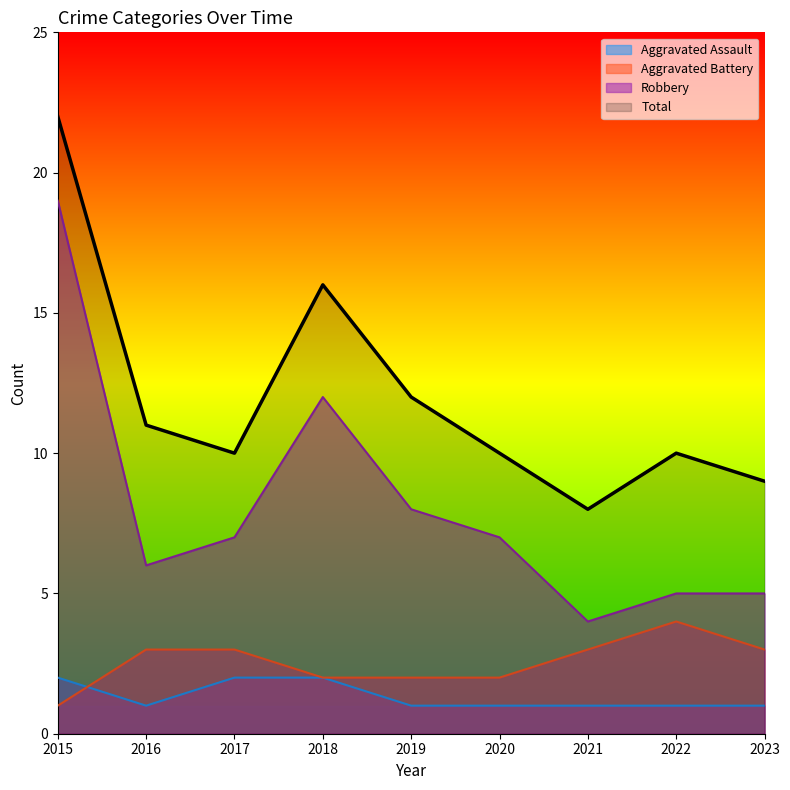

How many data points in Total are less than 10?

2